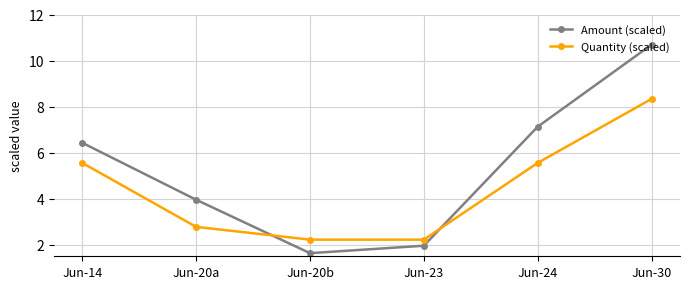

What is the difference between the second highest and second lowest values in the Amount (scaled) series?

5.2